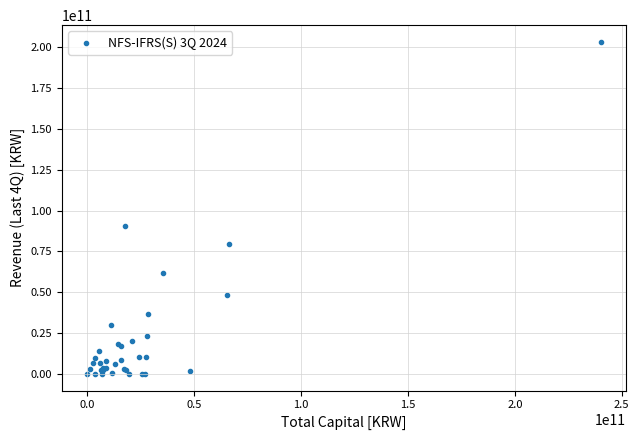

What Y value in the scatter plot is closest to 101709620500?

90596296000